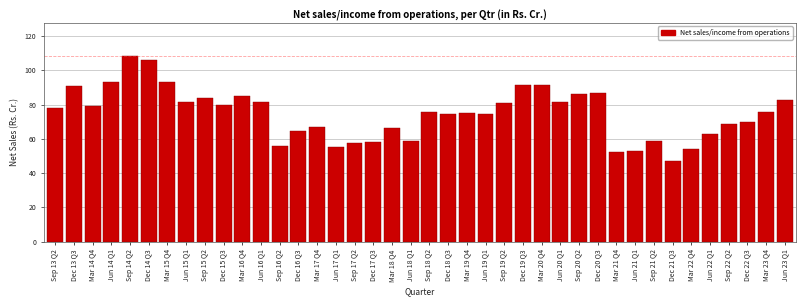

What is the average value?

74.7